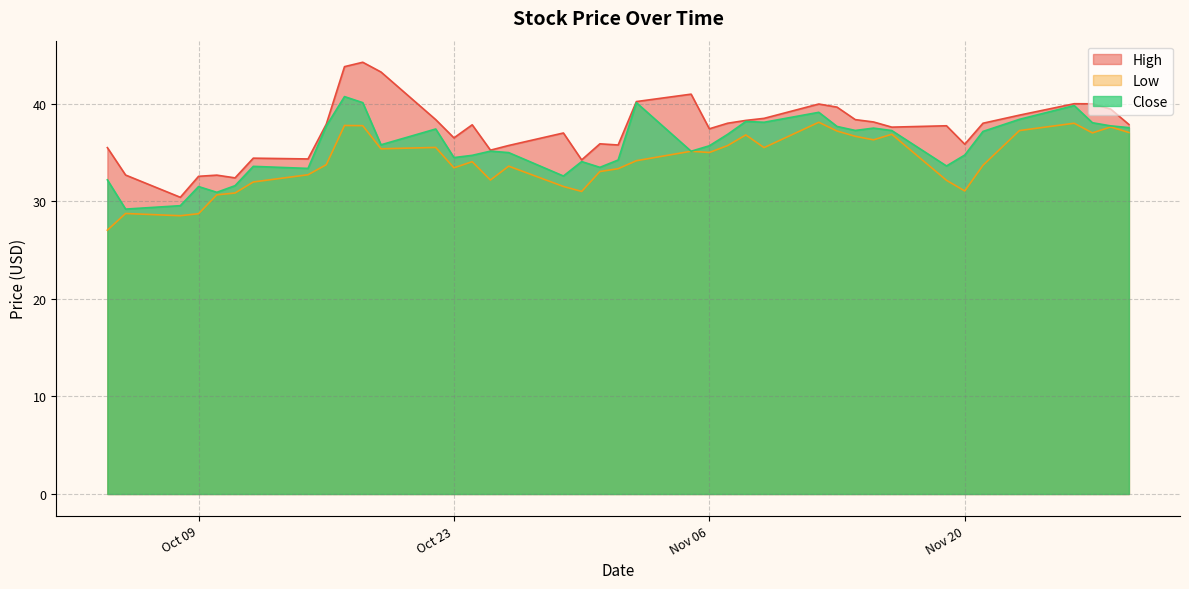

At which category does Low reach its first local valley?

2018-10-08